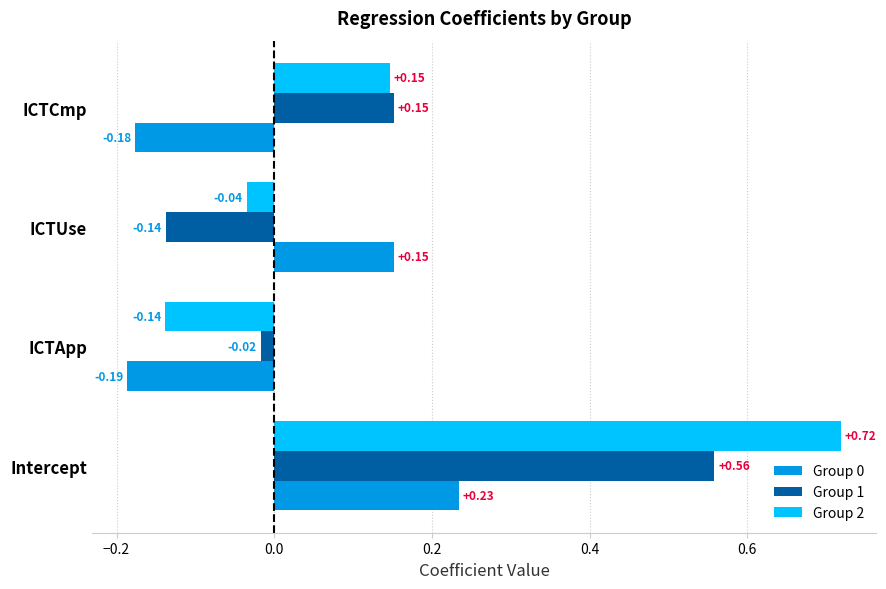

Which series has the largest range (max minus min)?

Group 2